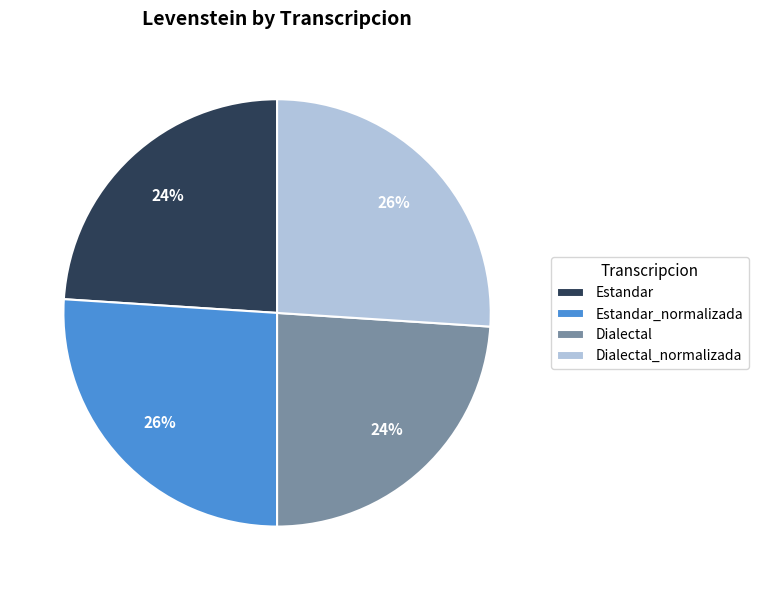

True or false: Estandar accounts for 31% of the total.

False